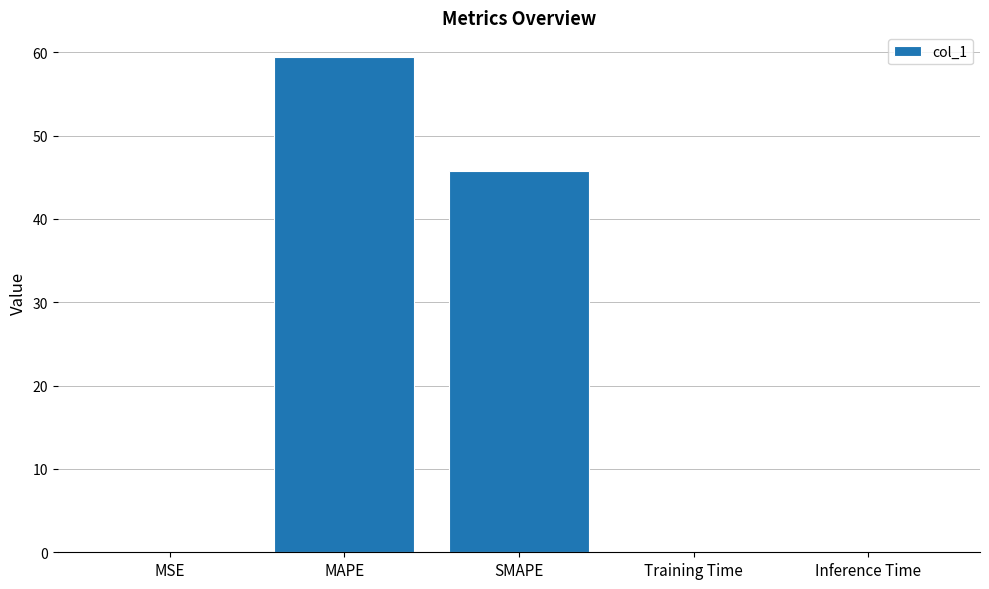

How many series are shown in this chart?

1